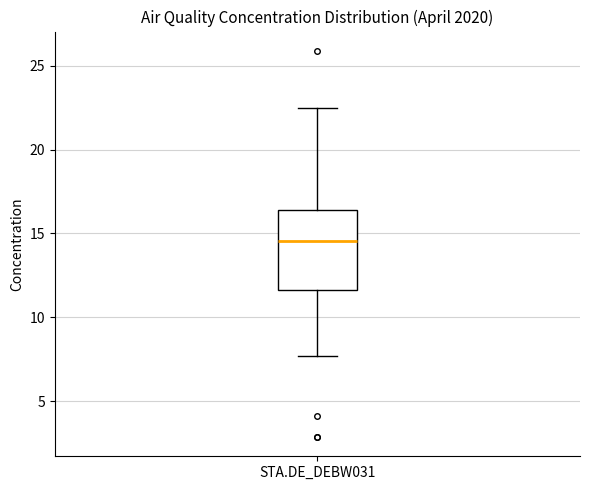

Where is the lower edge of the box for STA.DE_DEBW031 on the y-axis? The values are not printed on the chart, so give them approximately, as read against the axis.

11.5